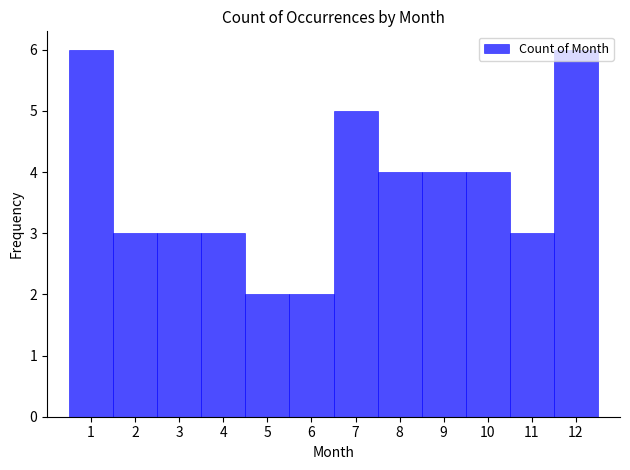

What is the height of the bar covering 2.5 to 3.5 on the x-axis? The values are not printed on the chart, so give them approximately, as read against the axis.

3